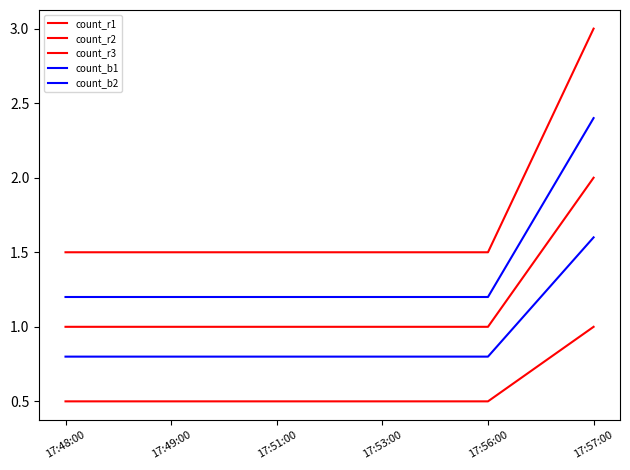

True or false: count_r1 and count_r2 intersect in this chart.

False